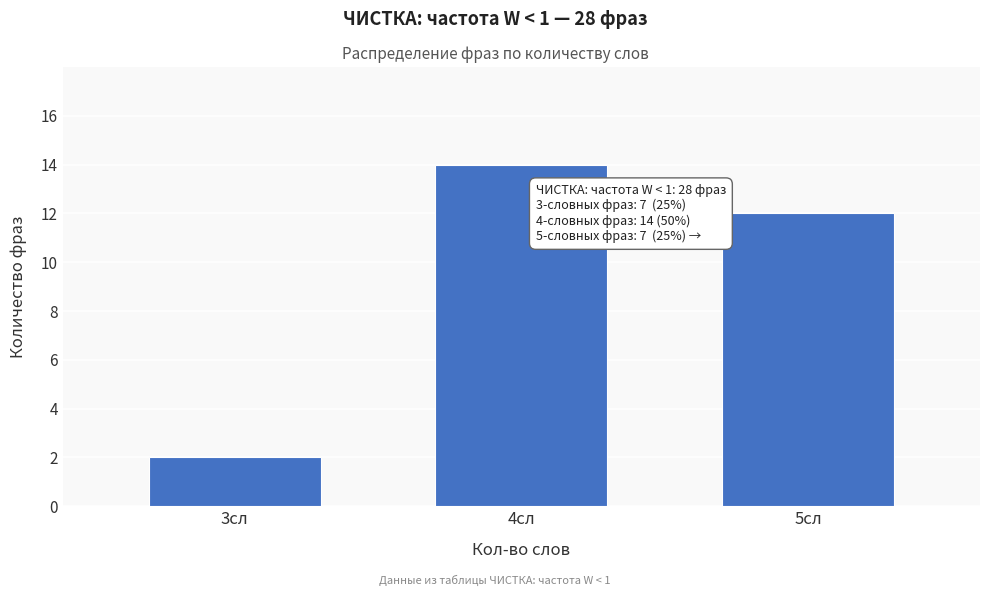

Reading left to right, list all the values displayed in this chart.

3сл=2	4сл=14	5сл=12